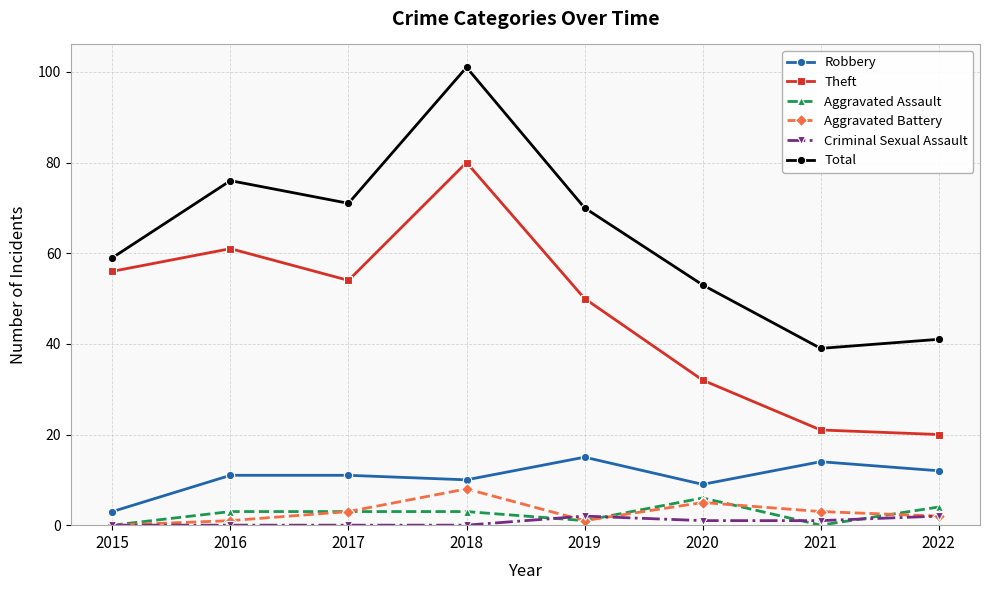

List the labels in order of Total value, largest first.

2018, 2016, 2017, 2019, 2015, 2020, 2022, 2021